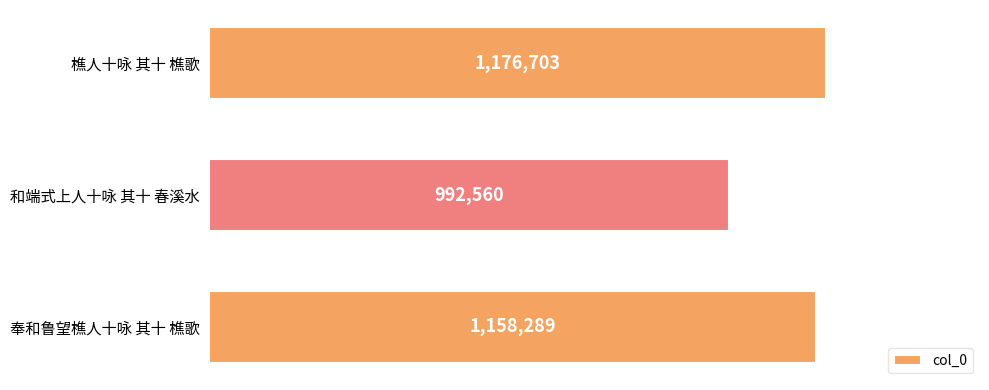

Does the chart contain any negative values?

No